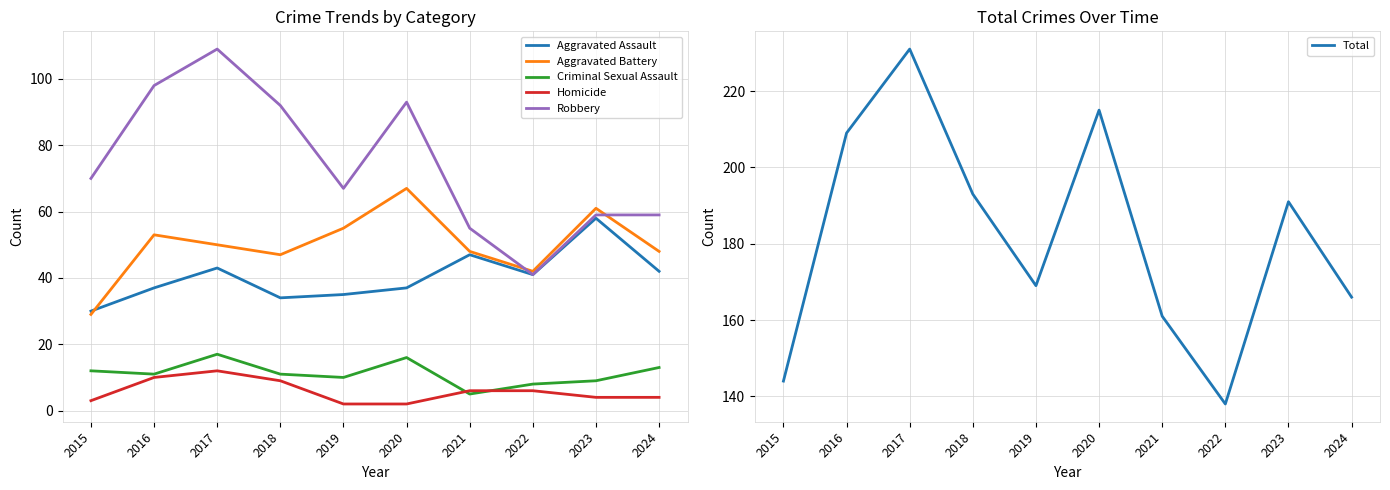

At how many categories does at least one series exceed 68?

10